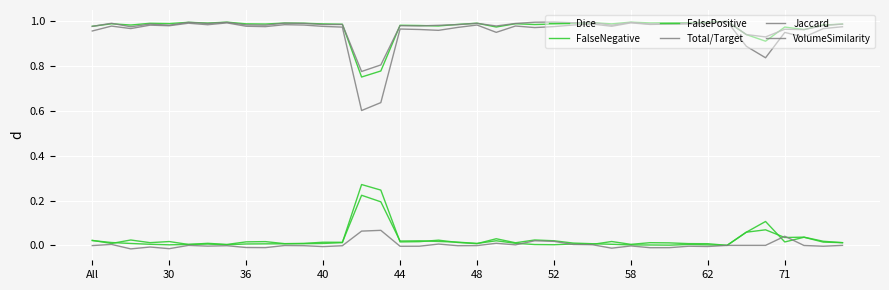

Between which two adjacent categories do FalsePositive and VolumeSimilarity first intersect?

35 and 36